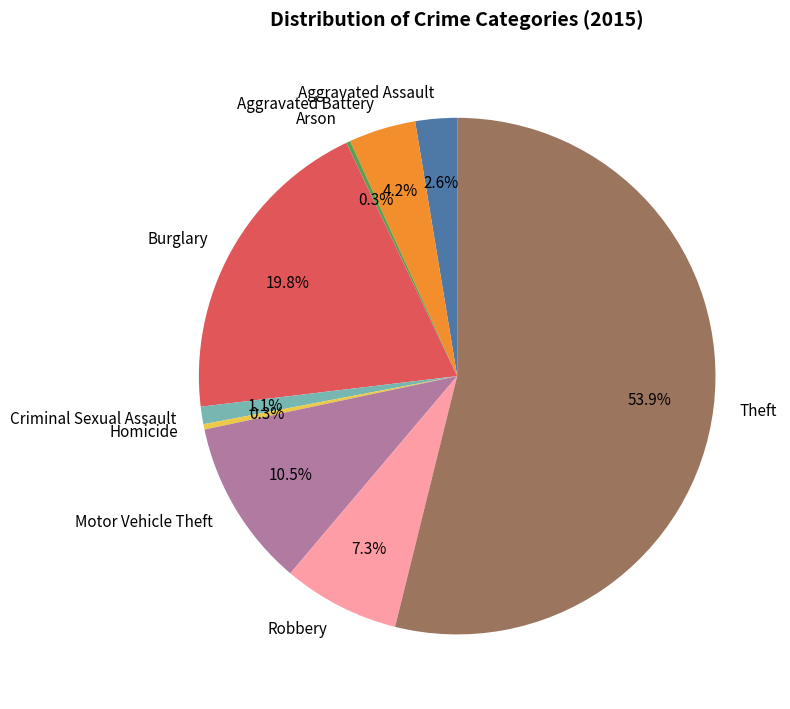

Is there any slice that represents more than half of the pie?

Yes